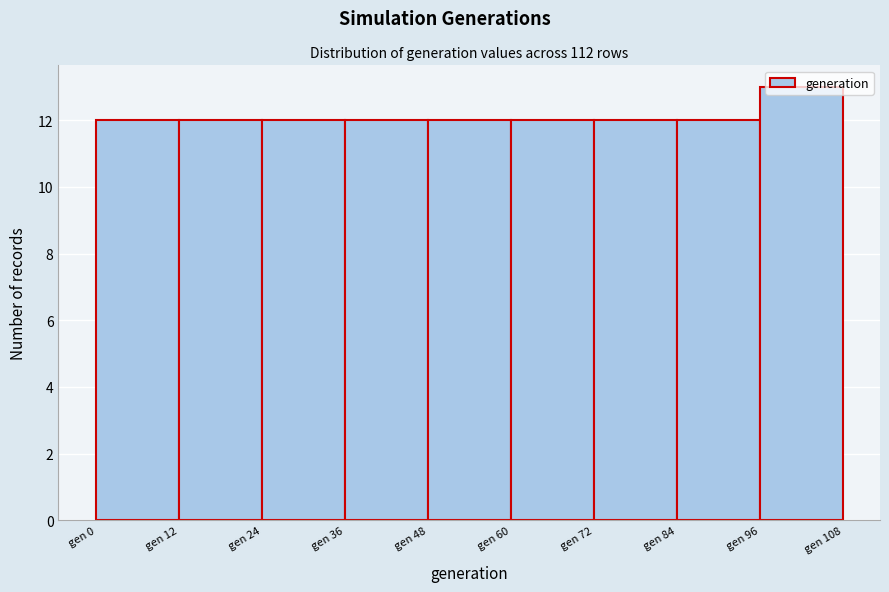

How tall is the bar that spans 84 to 96 on the x-axis? The values are not printed on the chart, so give them approximately, as read against the axis.

12